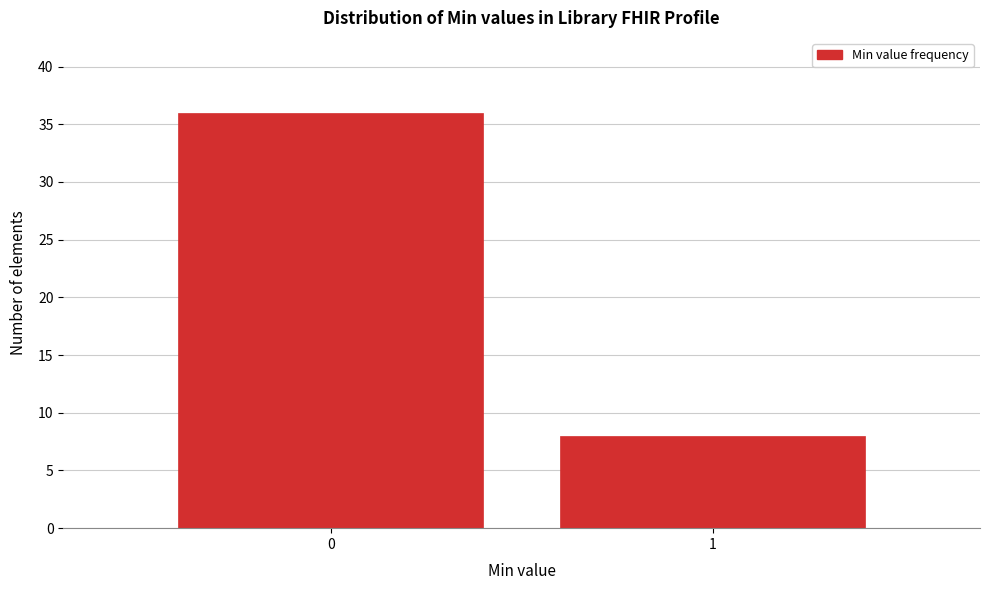

Reading right to left, extract all data points from this chart.

1=8	0=36